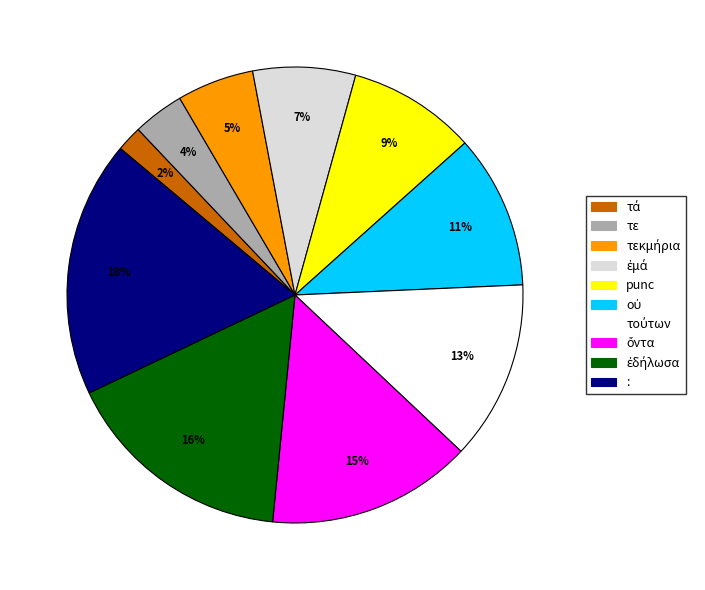

Which category has the biggest portion of the pie?

: